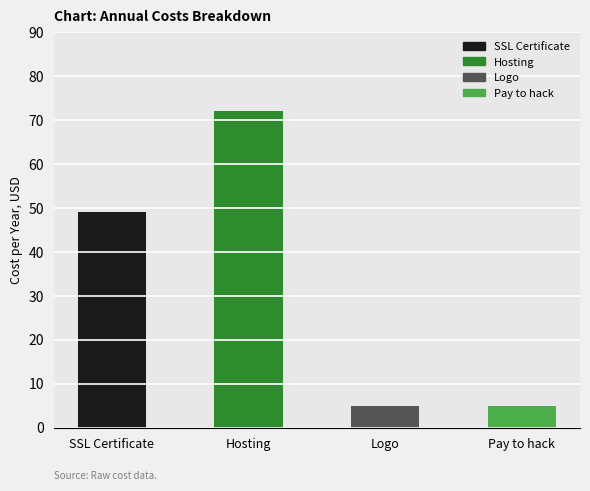

Are the bars horizontal?

No